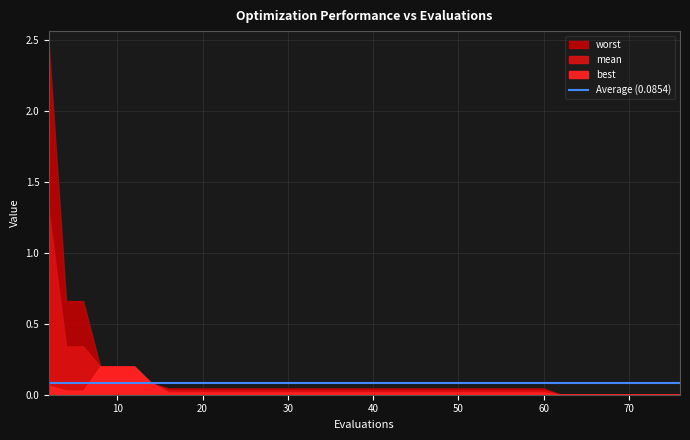

Read the mean value at 2.

1.3